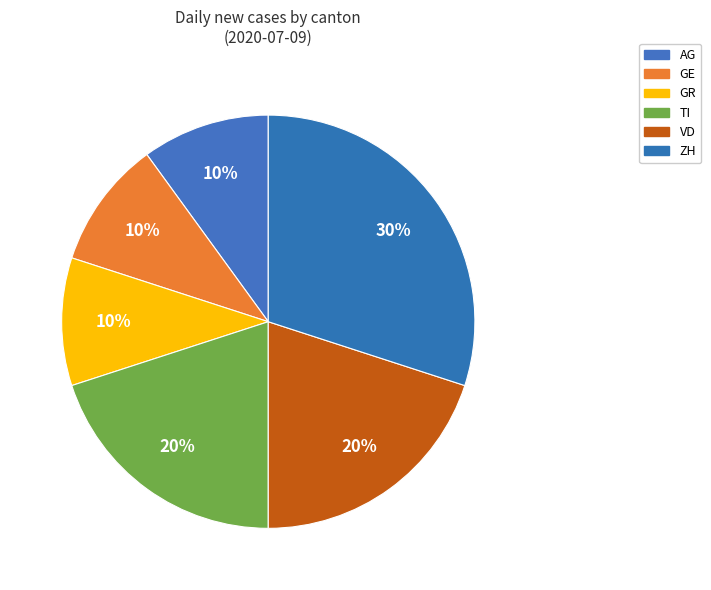

Is it true that TI is 9% of the pie?

False